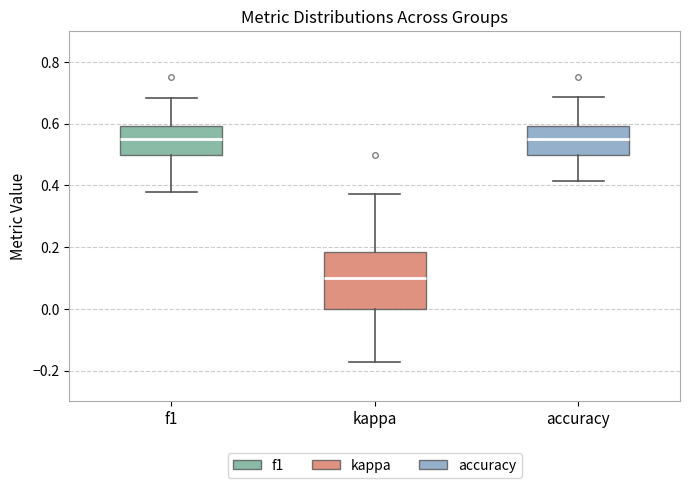

Where is the upper edge of the box for f1 on the y-axis? The values are not printed on the chart, so give them approximately, as read against the axis.

0.60